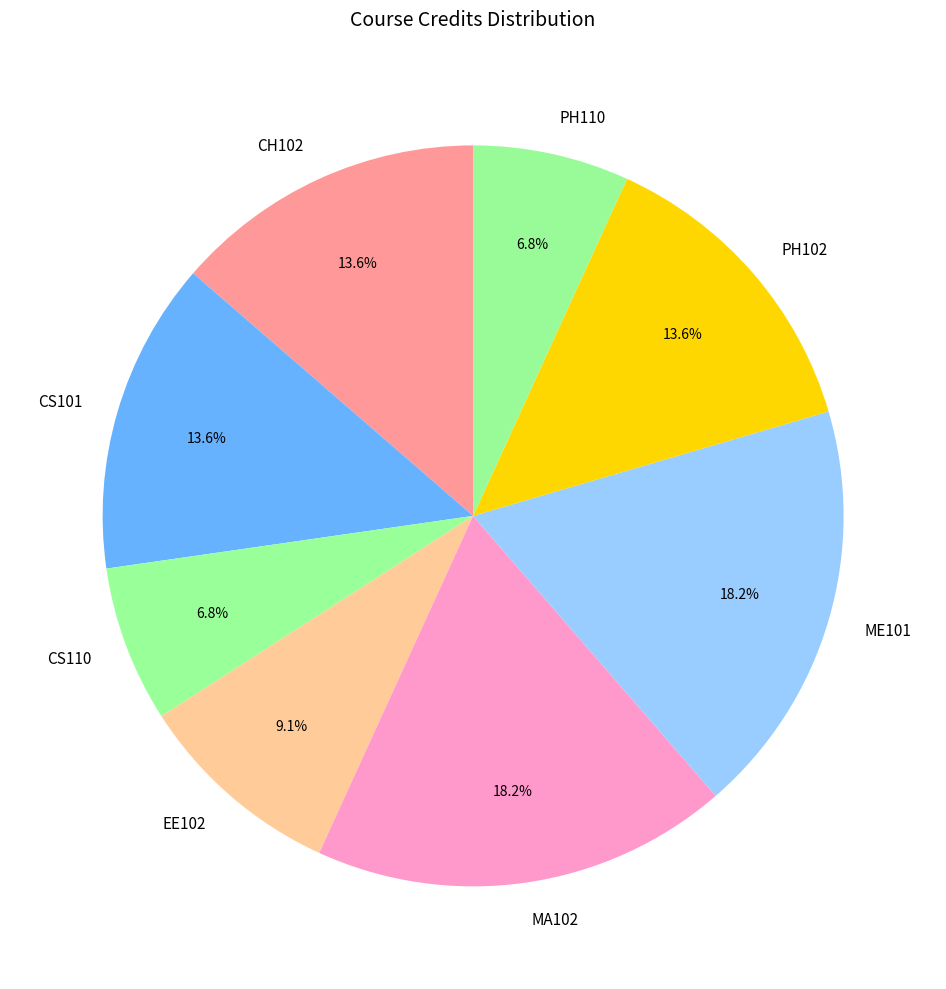

To the nearest percent, what is the difference between the largest and smallest slice percentages?

11%